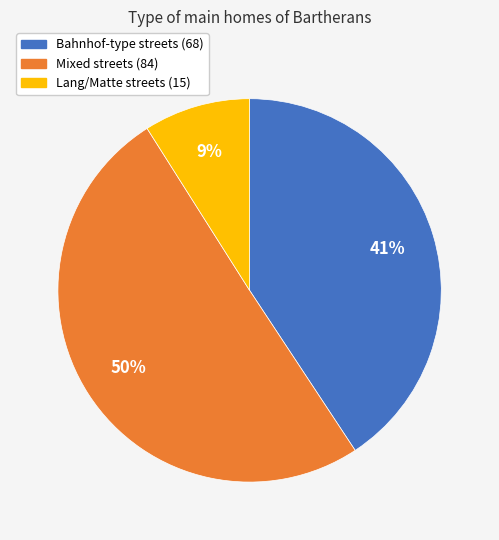

To the nearest percent, what is the difference between the largest and smallest slice percentages?

41%